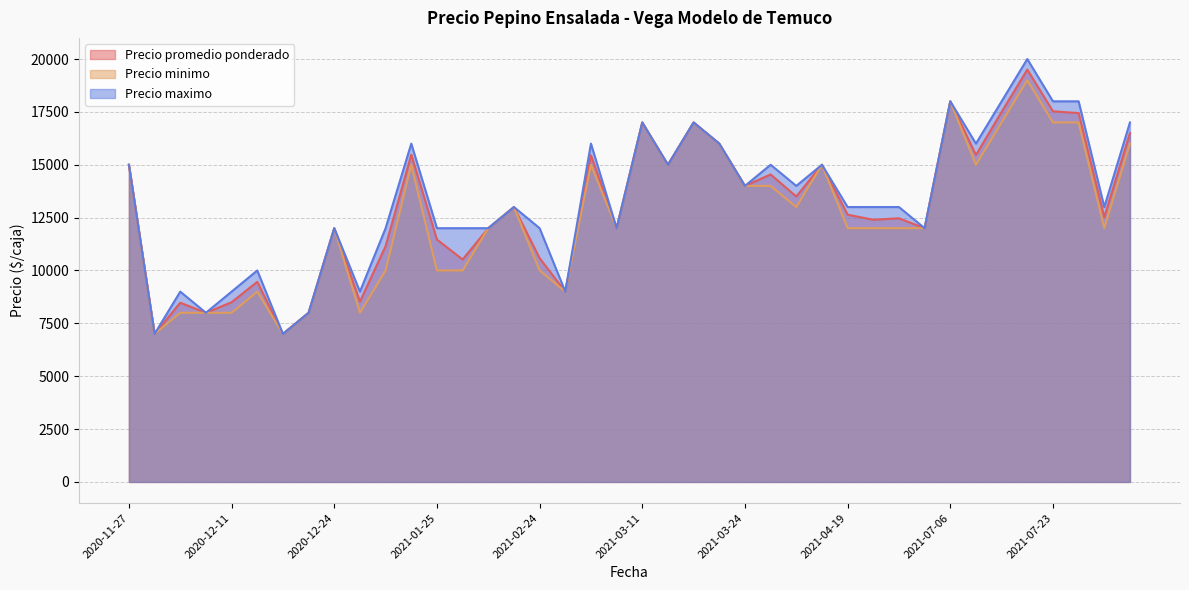

Is the value of Precio minimo at 2020-11-27 greater than the value of Precio maximo at 2020-12-24?

Yes